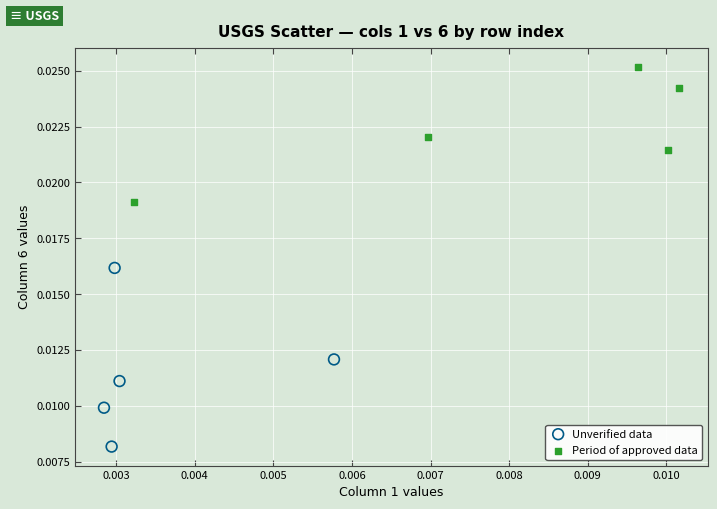

Which series reaches the maximum Y coordinate?

Period of approved data